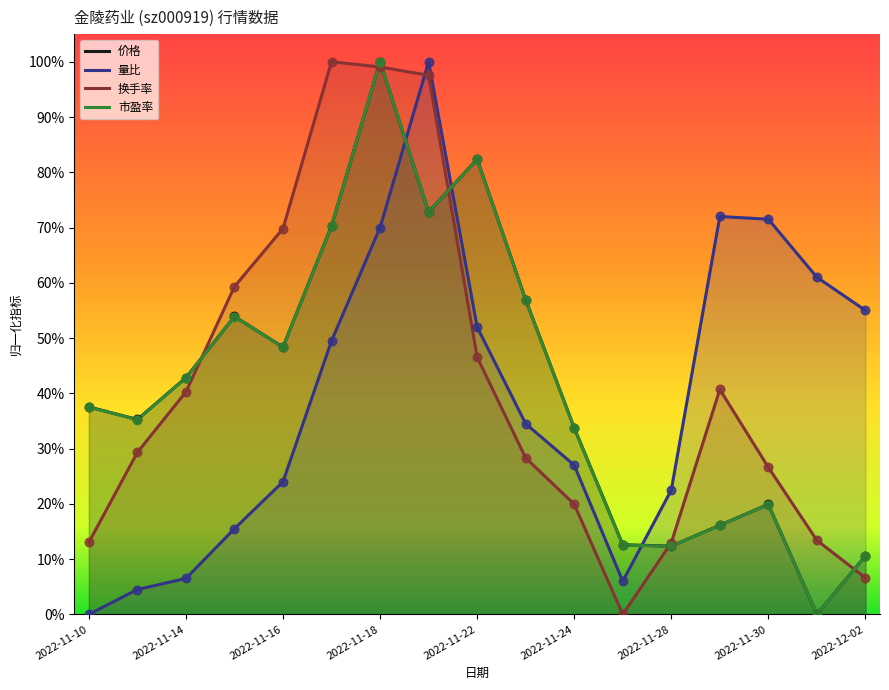

What are all the series names shown in the legend?

价格, 量比, 换手率, 市盈率